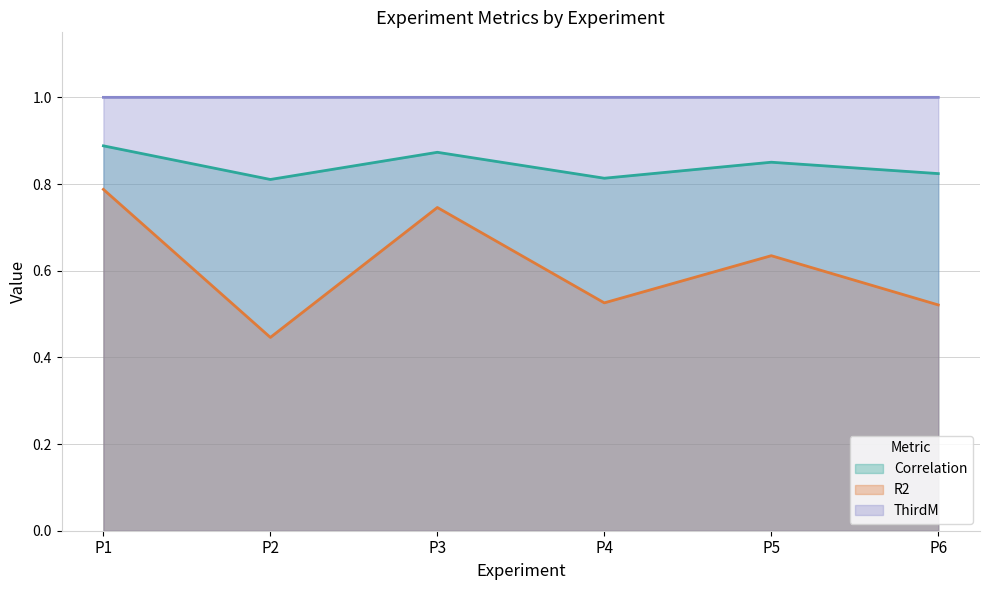

Which series has the largest total across all categories?

ThirdM